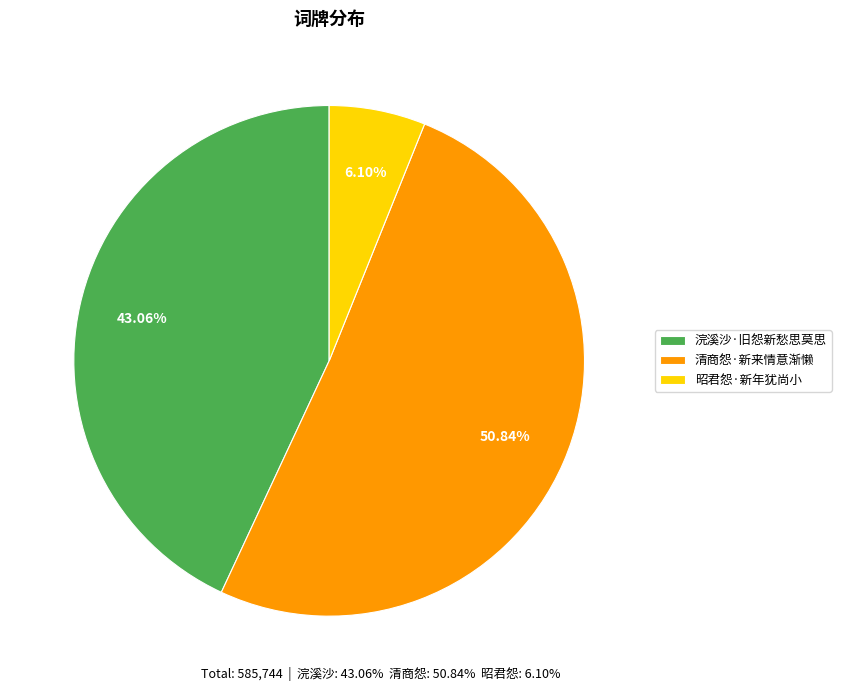

What is the smallest slice in the pie chart?

昭君怨·新年犹尚小